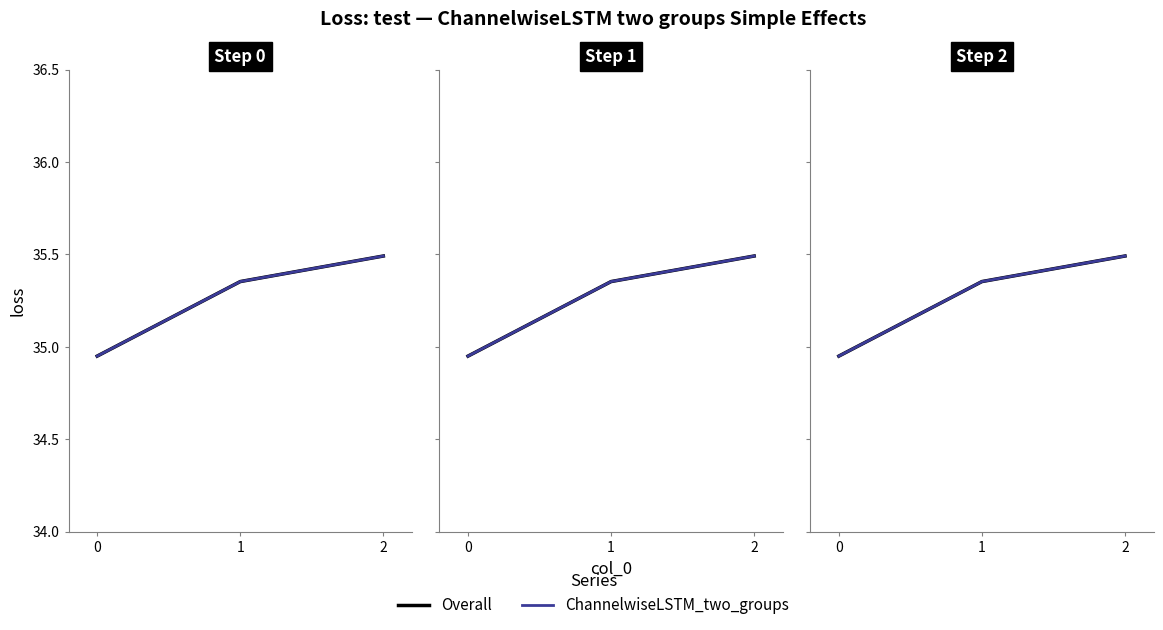

What are all the series names shown in the legend?

Overall, ChannelwiseLSTM_two_groups